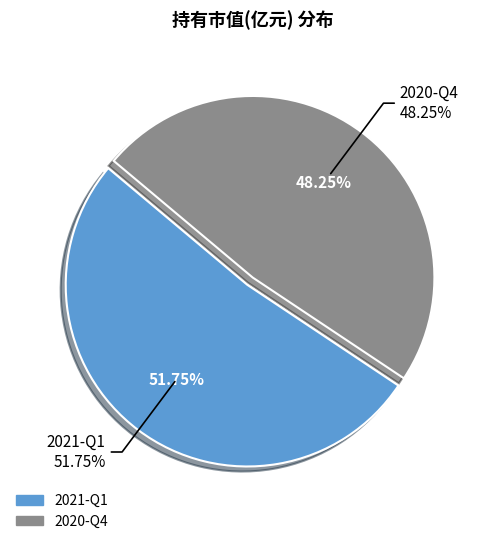

Which slice represents more than half of the pie?

2021-Q1